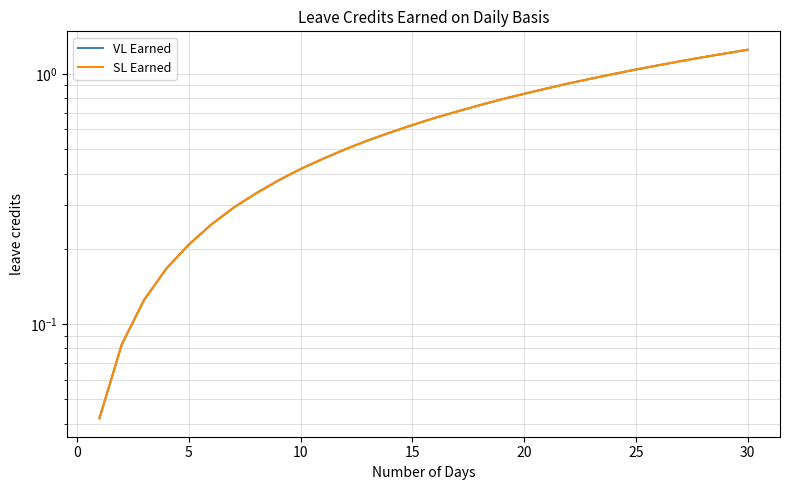

Is the value of SL Earned at −5 greater than the value of VL Earned at 20?

No